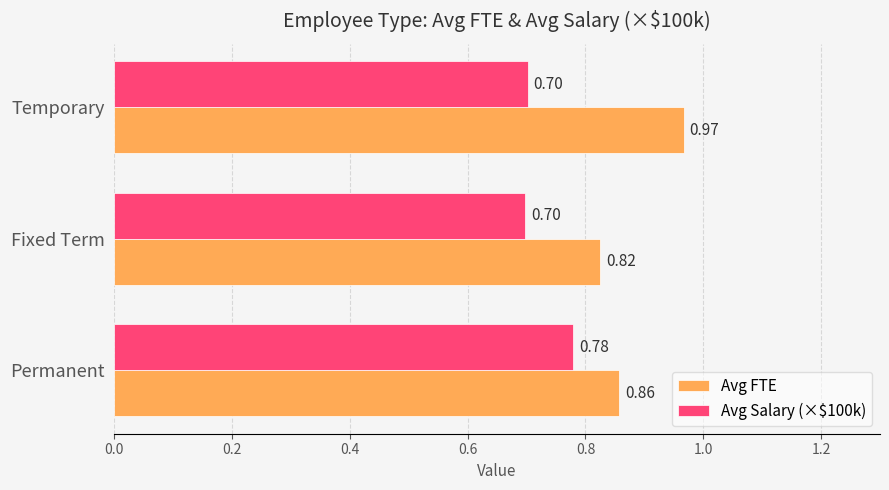

What is the sum of the Avg Salary (×$100k) values at Permanent and Fixed Term?

1.5